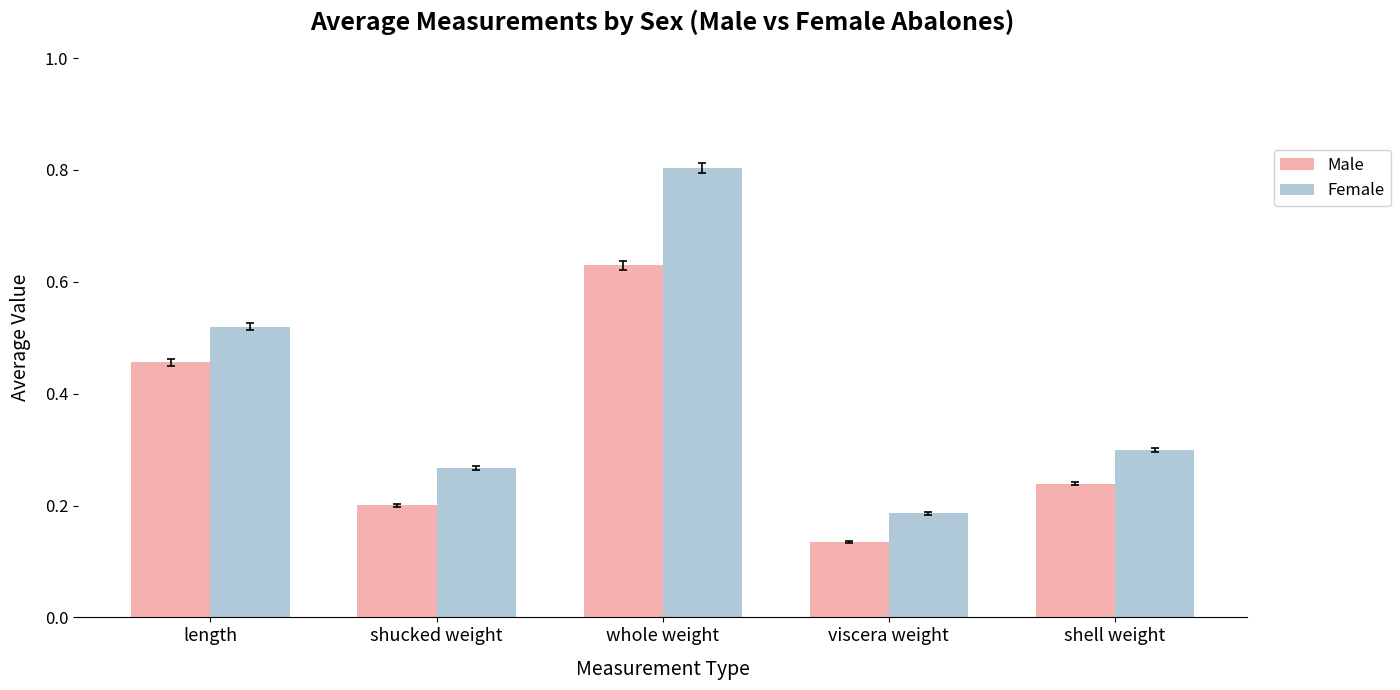

What is the value of the Female bar at the 3rd from the left?

0.8